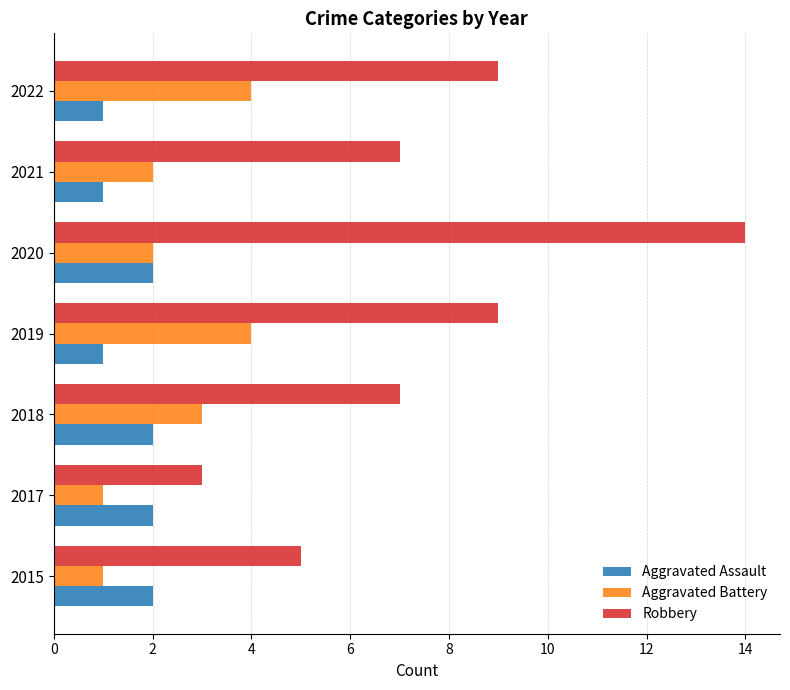

True or false: Aggravated Battery has a value of 4 at 2019.

True